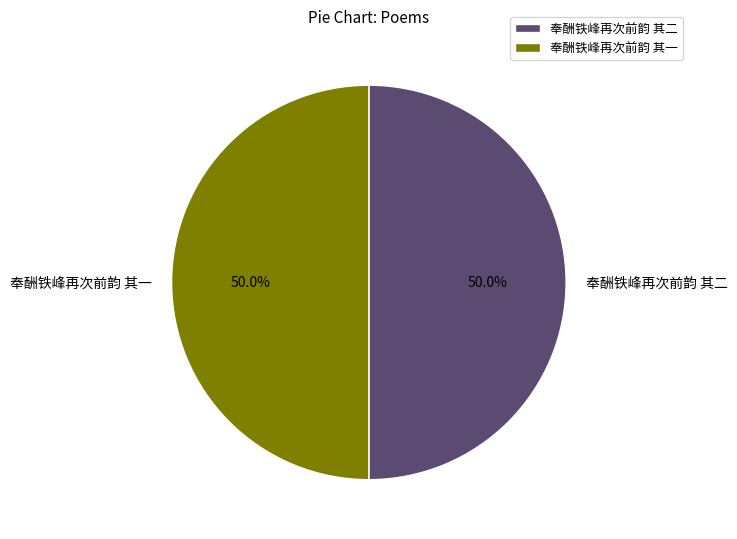

How much of the chart is everything except 奉酬铁峰再次前韵 其二?

50.0%